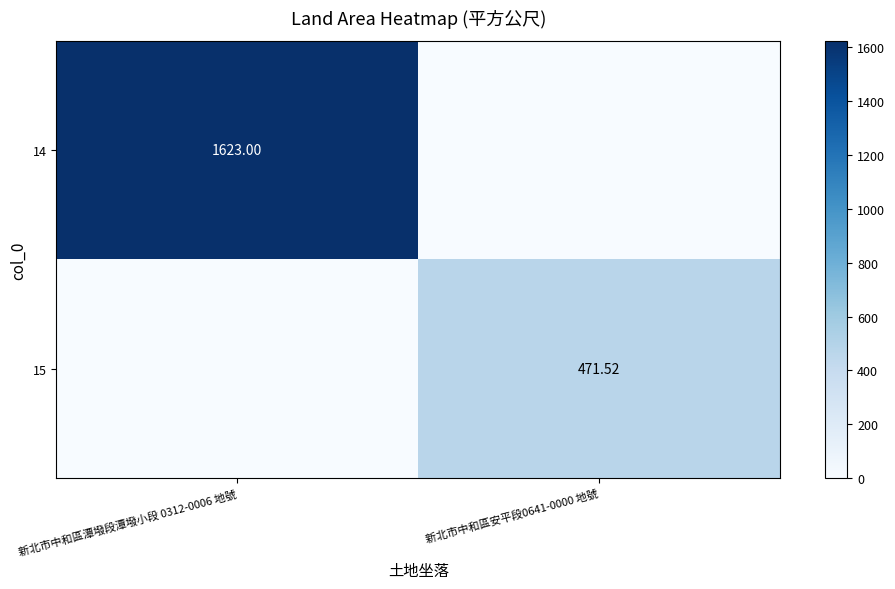

Which has a higher value, 新北市中和區潭墢段潭墢小段 0312-0006 地號 or 新北市中和區安平段0641-0000 地號?

新北市中和區潭墢段潭墢小段 0312-0006 地號